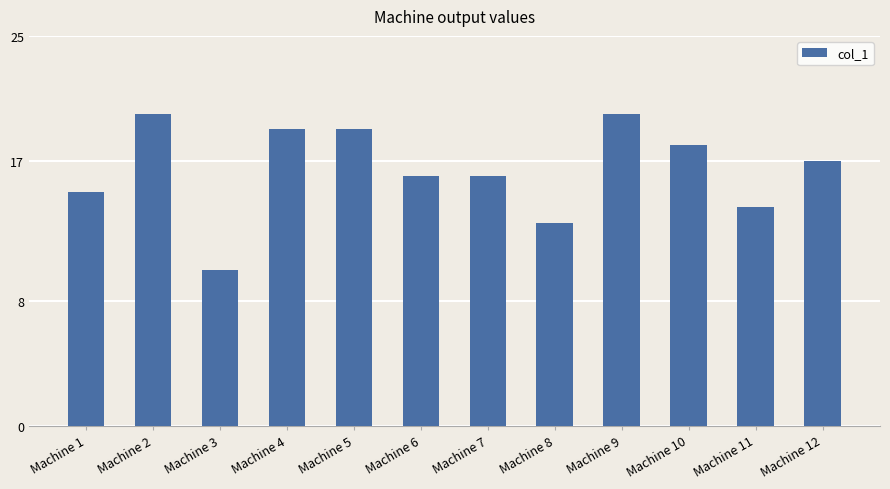

Reading left to right, extract all data points from this chart.

Machine 1=15	Machine 2=20	Machine 3=10	Machine 4=19	Machine 5=19	Machine 6=16	Machine 7=16	Machine 8=13	Machine 9=20	Machine 10=18	Machine 11=14	Machine 12=17